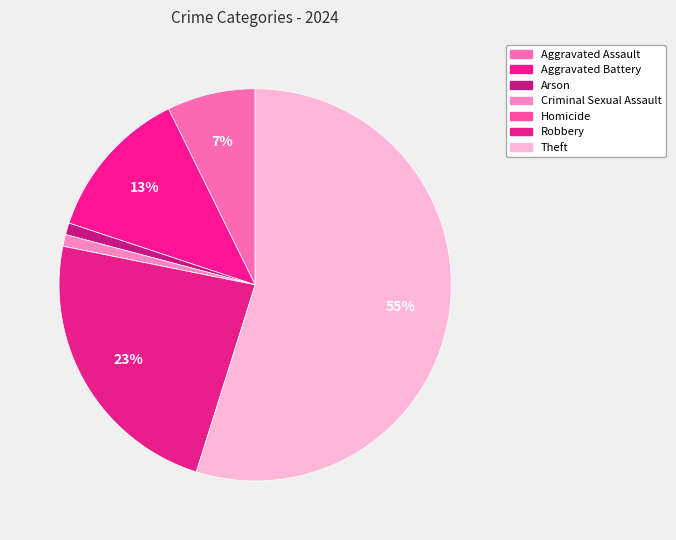

True or false: Criminal Sexual Assault accounts for 11% of the total.

False